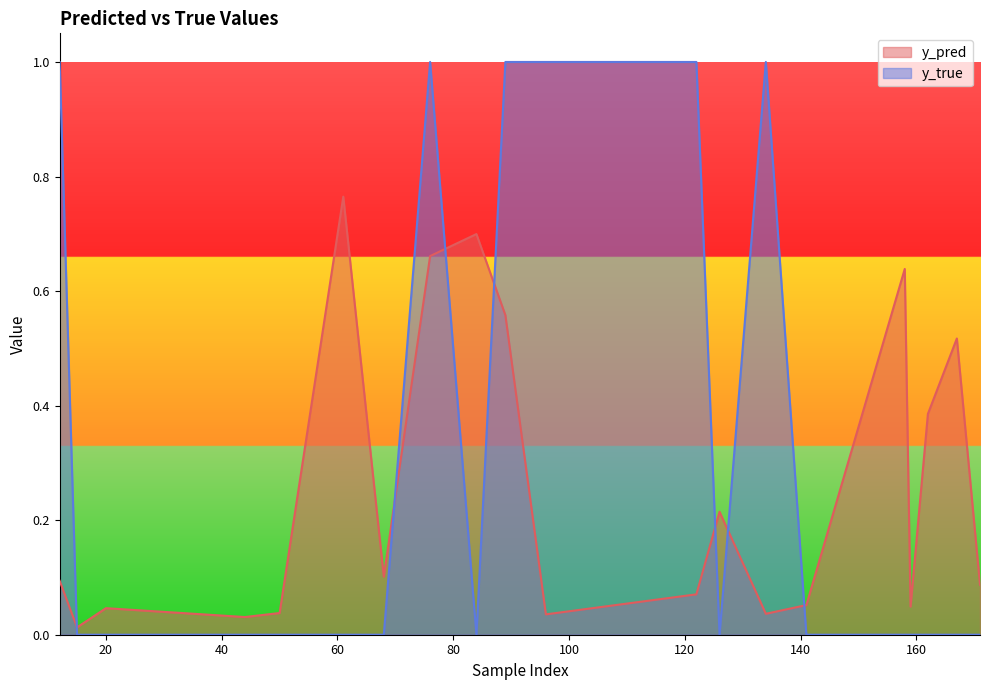

True or false: y_pred has a value of 0.1 at 171.

True